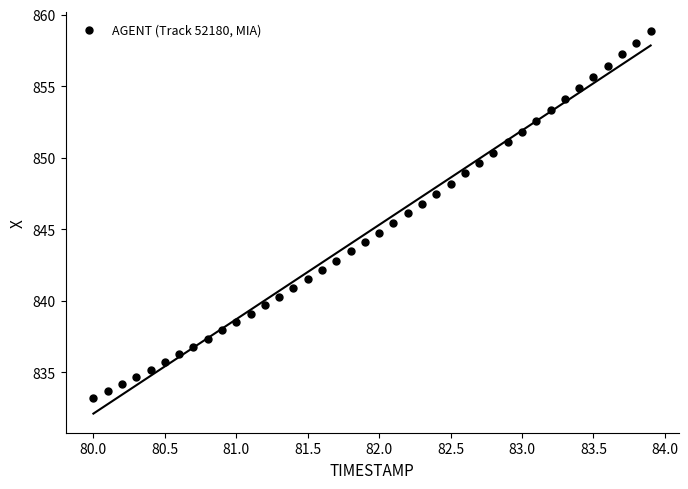

What is the range of X values (max minus min)?

3.9